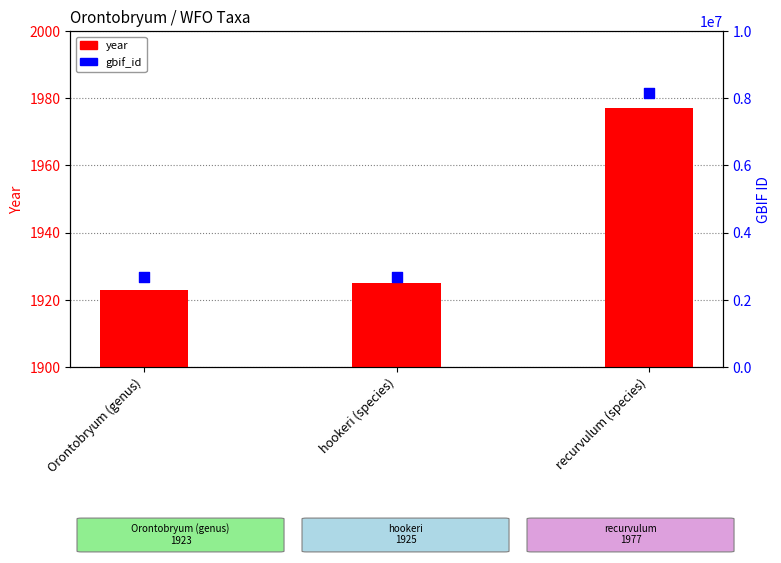

Which series has the largest total across all categories?

gbif_id